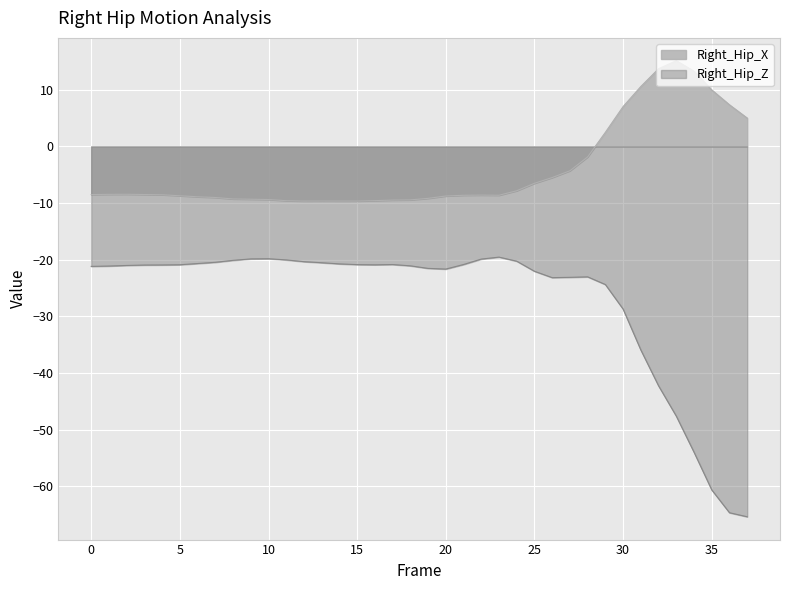

In Right_Hip_X, how many points are higher than both neighbors (excluding endpoints)?

4